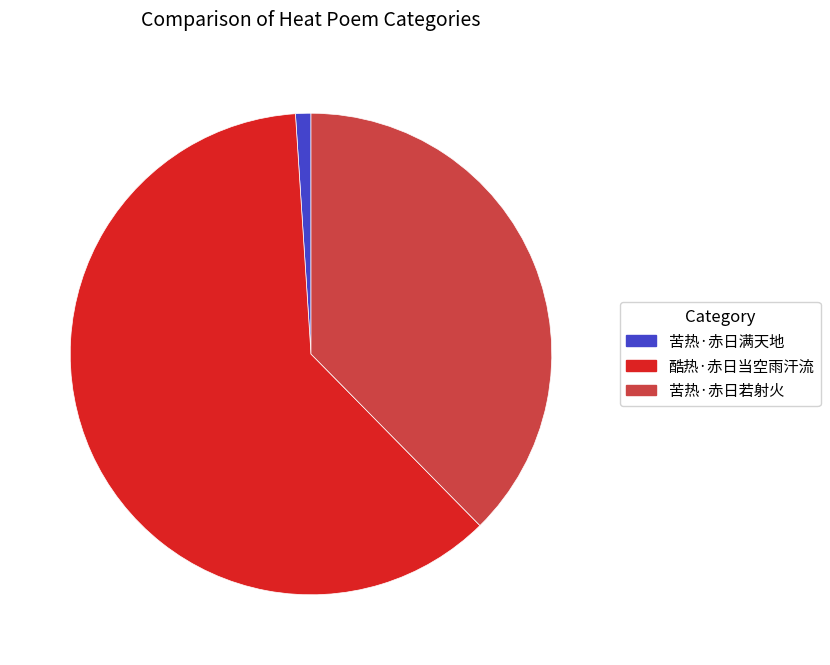

How many segments does this pie chart have?

3